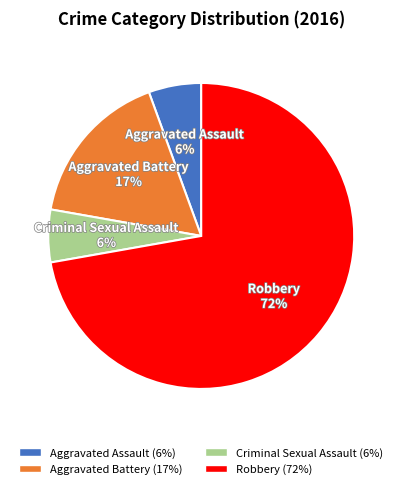

True or false: Criminal Sexual Assault accounts for 6% of the total.

True